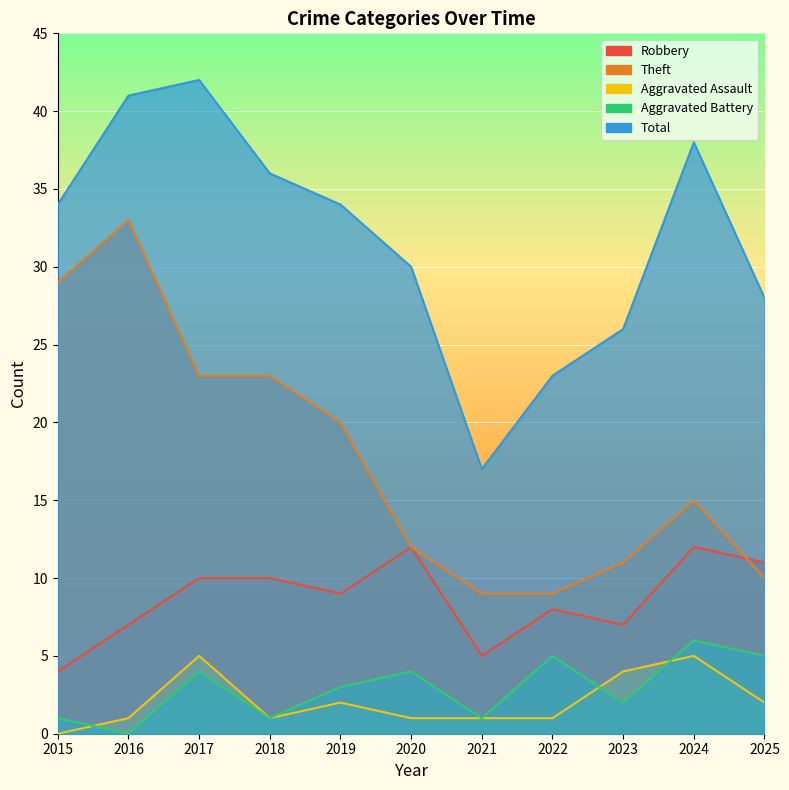

What is the sum of all Robbery values?

95